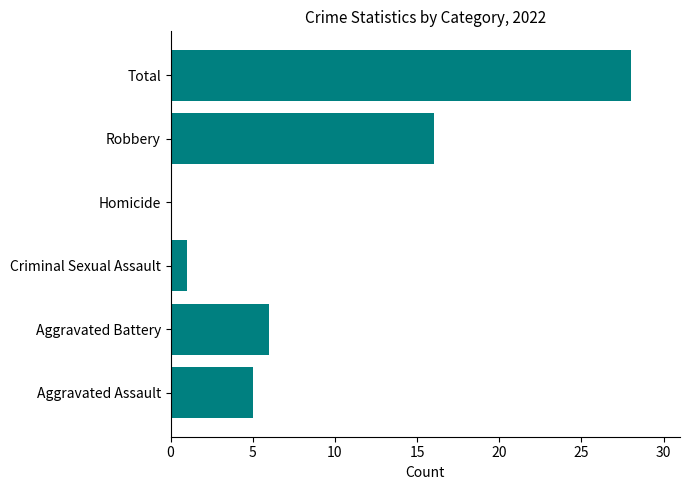

At which label is the value closest to 14?

Robbery